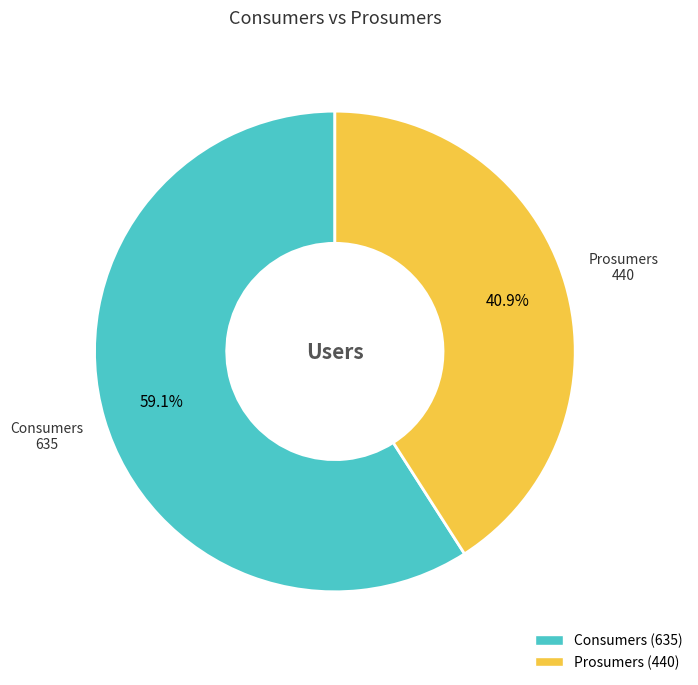

What is the smallest slice in the pie chart?

Prosumers